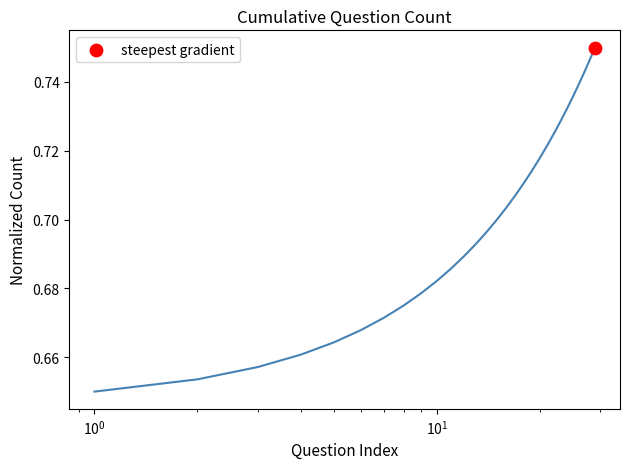

Does the chart have visible grid lines?

No